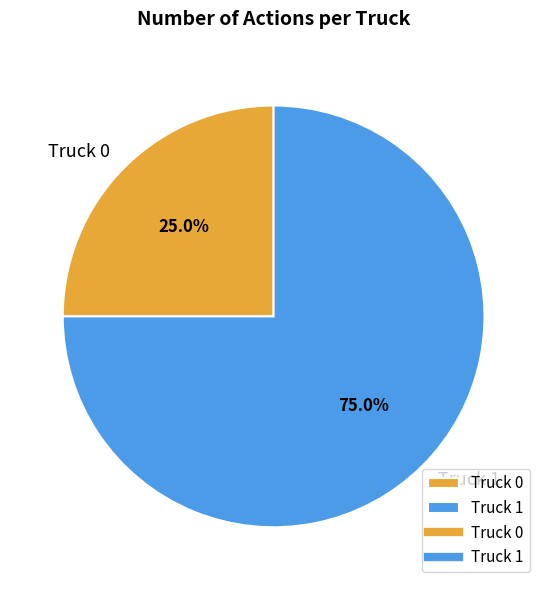

Which has a higher value, Truck 1 or Truck 0?

Truck 1